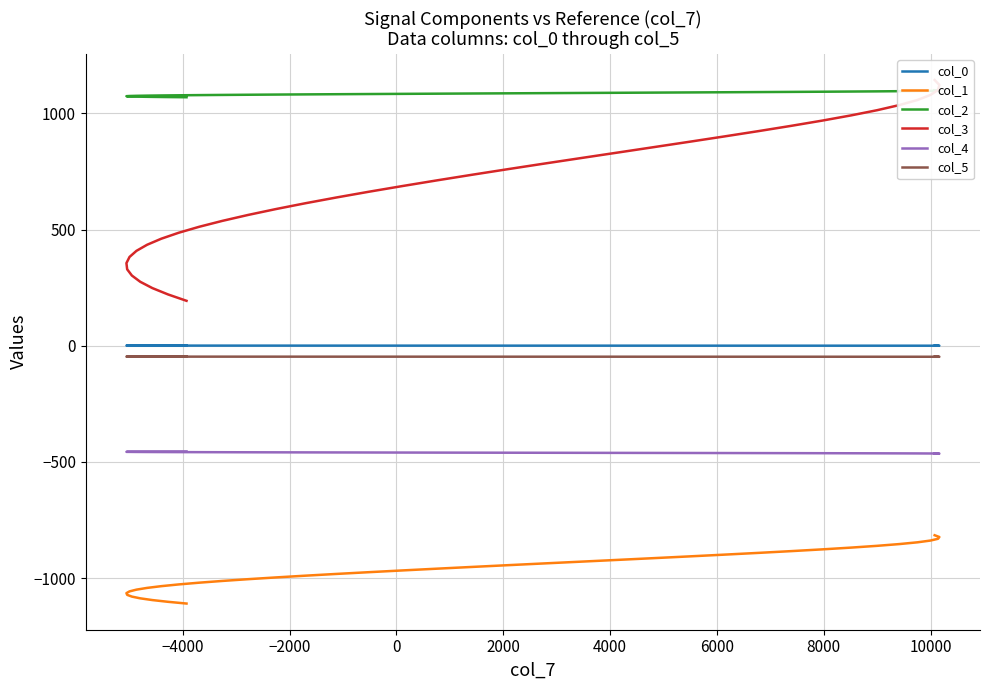

What are all the series names shown in the legend?

col_0, col_1, col_2, col_3, col_4, col_5